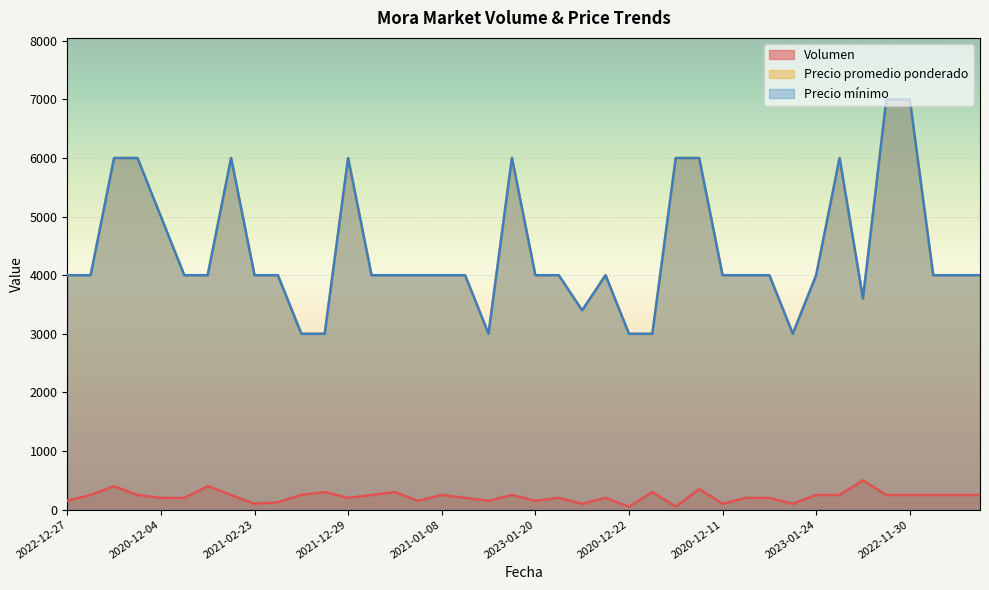

Where does the Precio promedio ponderado series first go above 4000?

2022-02-17